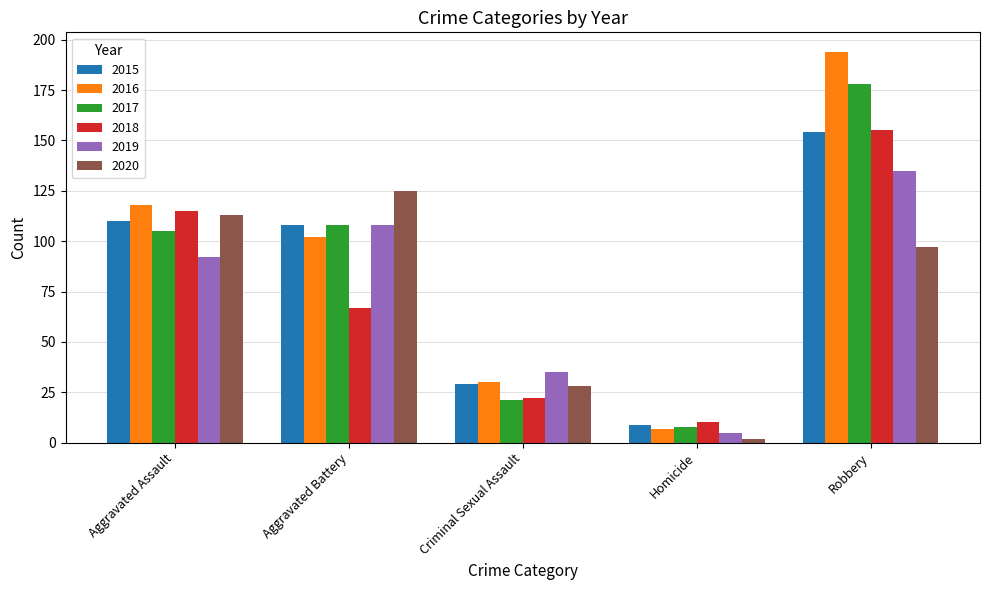

What is the value of the 2016 bar at the 3rd from the left?

30